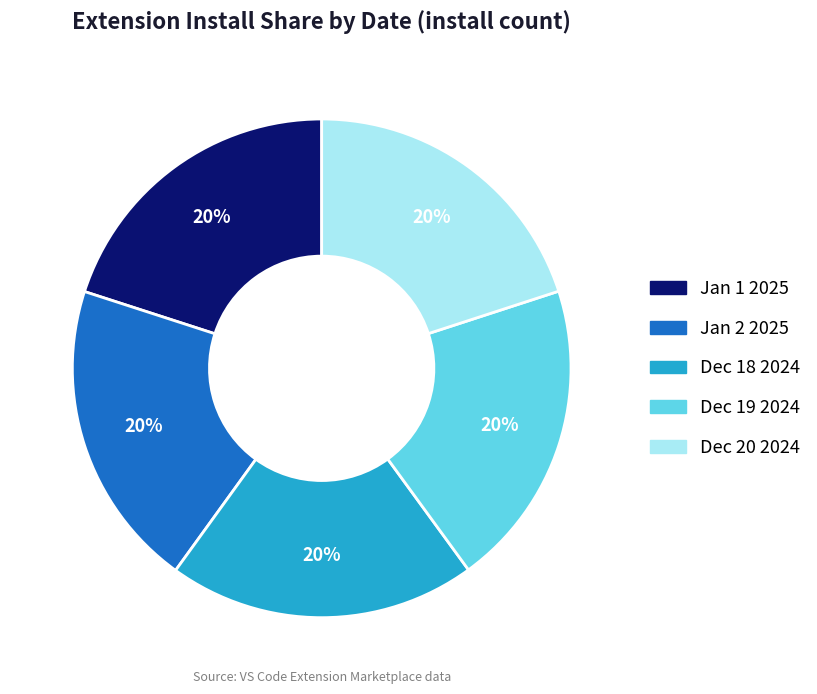

Is there a majority slice in this chart?

No